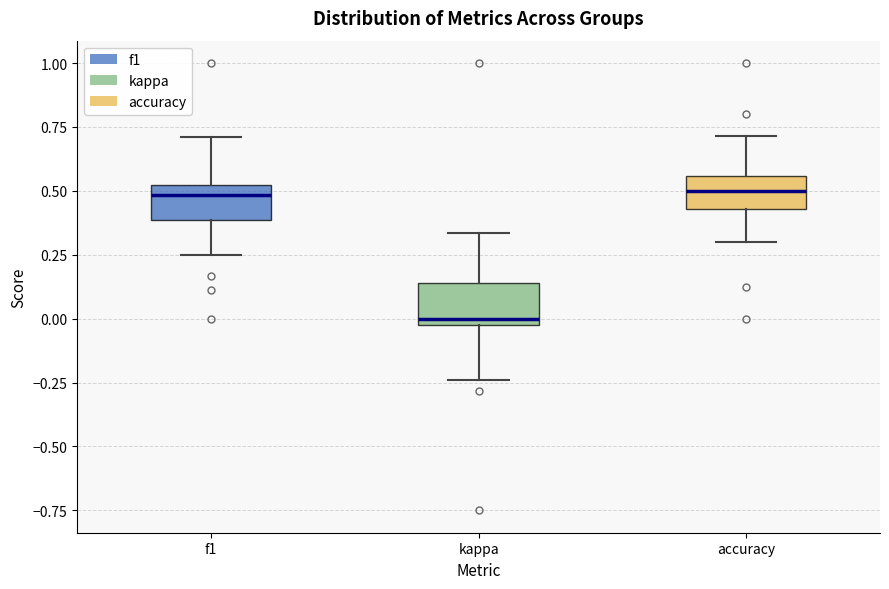

Where is the lower edge of the box for kappa on the y-axis? The values are not printed on the chart, so give them approximately, as read against the axis.

0.00